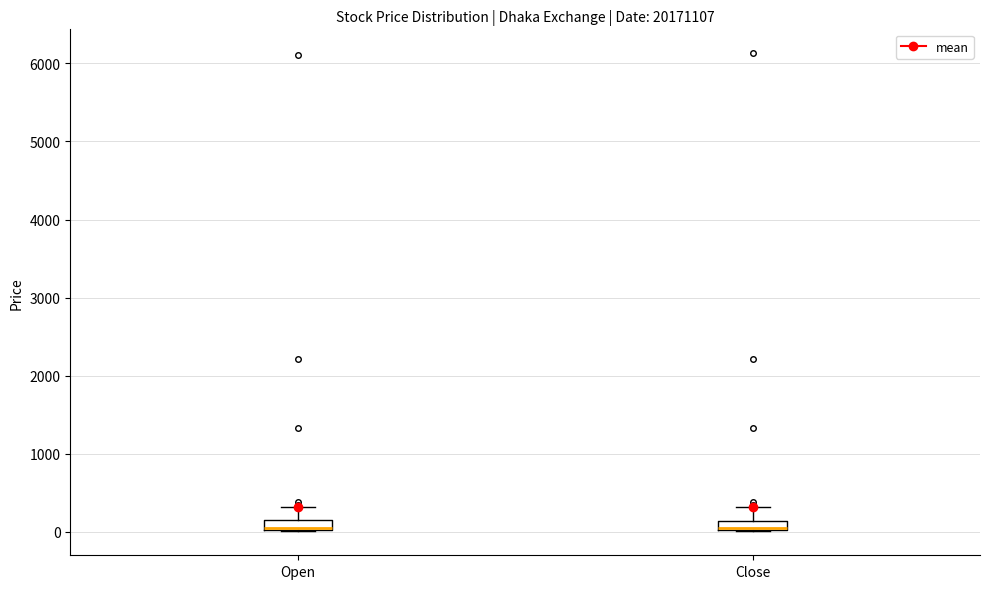

Where does the upper whisker of the box for Open end on the y-axis? The values are not printed on the chart, so give them approximately, as read against the axis.

300